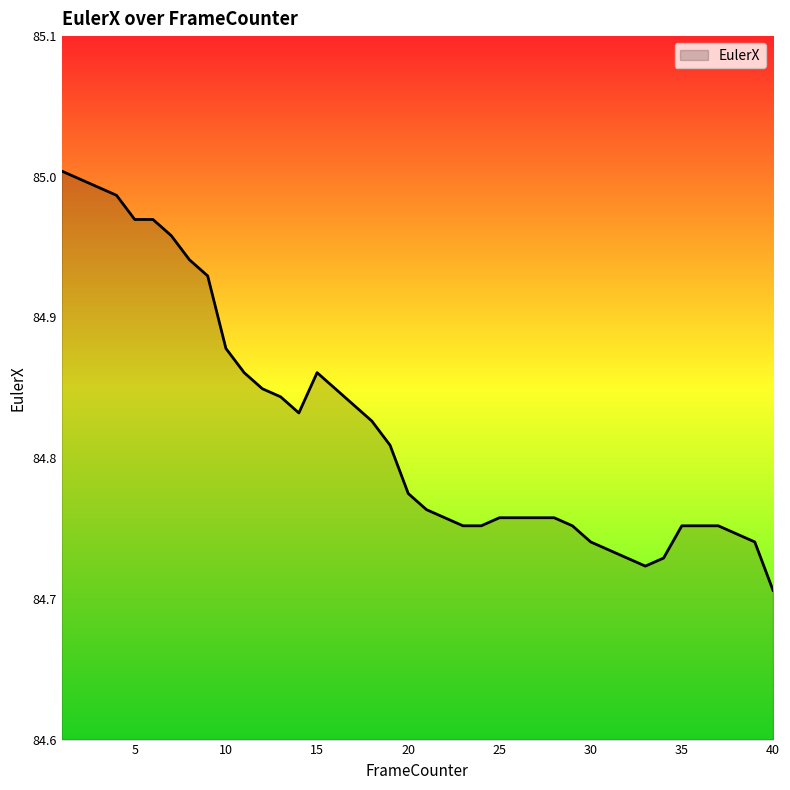

At which category does the chart reach its minimum across all series?

40